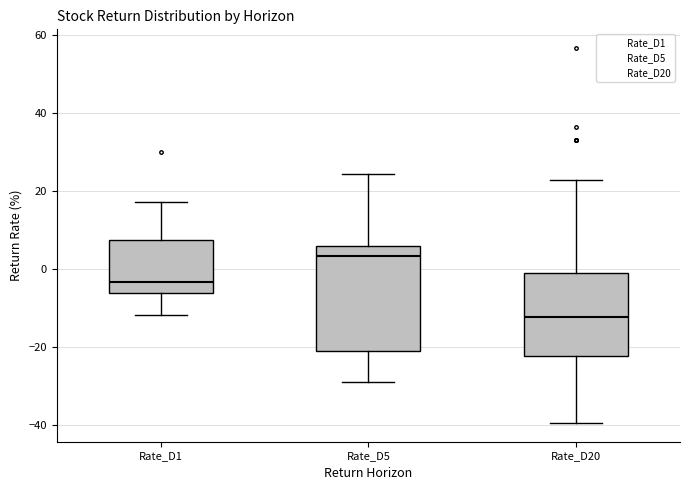

Reading left to right, read every box against the y-axis: the position of its median line, the range the box covers, and the ends of its whiskers. The values are not printed on the chart, so give them approximately, as read against the axis.

Rate_D1: median -4, box -6 to 8, whiskers -12 to 18
Rate_D5: median 4, box -22 to 6, whiskers -28 to 24
Rate_D20: median -12, box -22 to -2, whiskers -40 to 22